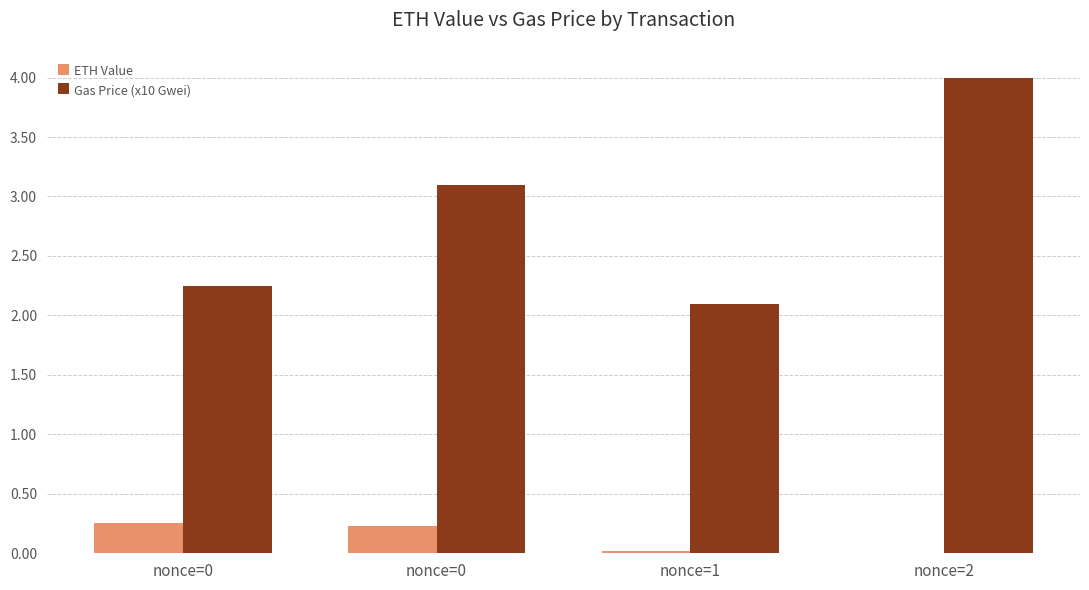

What is the difference between the ETH Value values at nonce=0 and nonce=1?

0.2